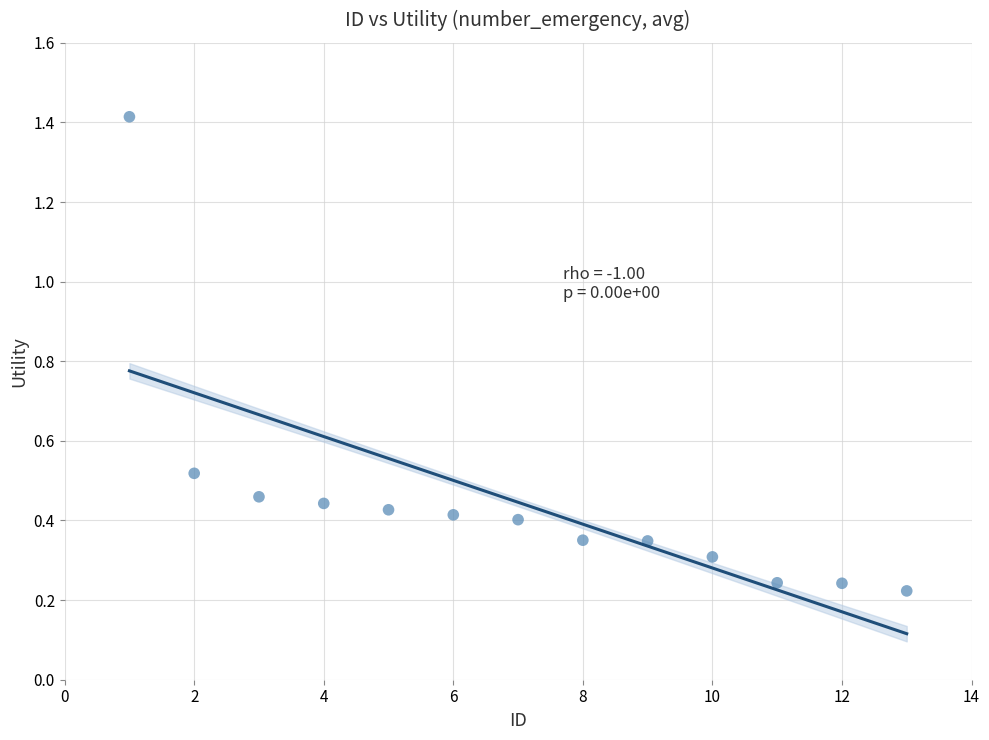

What is the range of X values (max minus min)?

12.0